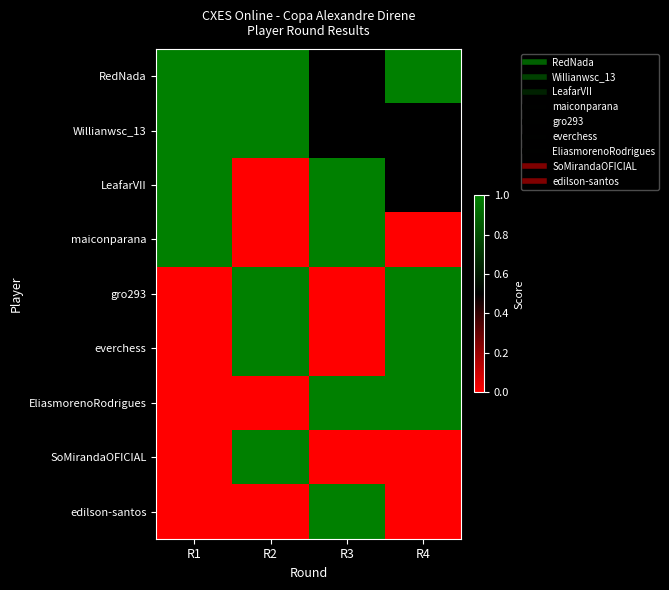

Count the number of categories in the chart.

4